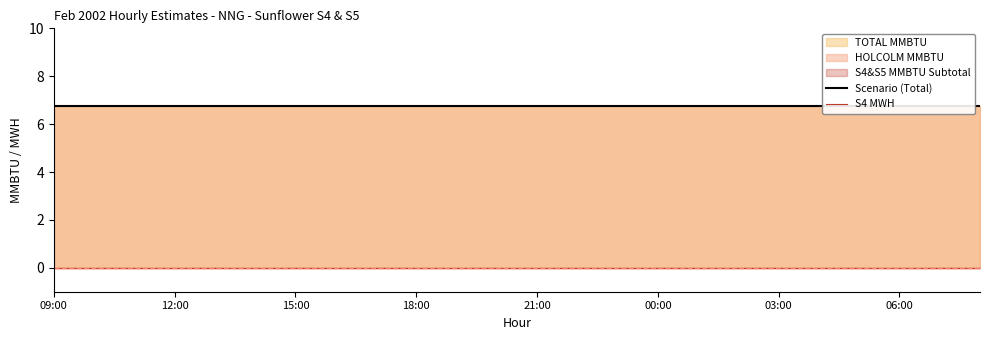

Which series has the widest spread of values?

Scenario (Total)